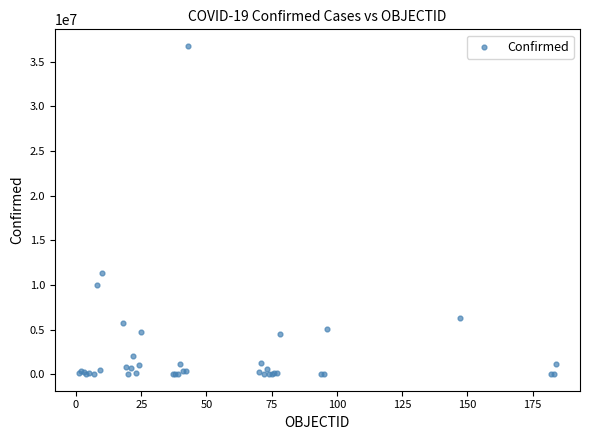

What Y value in the scatter plot is closest to 18400956?

11295446